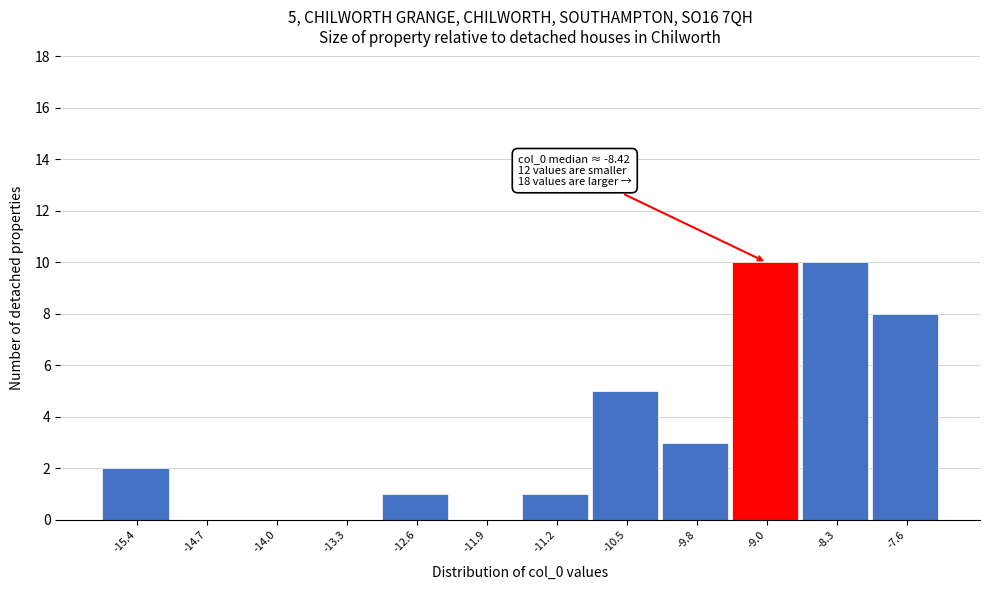

Reading left to right, extract all data points from this chart.

-15.4=2	-14.7=0	-14.0=0	-13.3=0	-12.6=1	-11.9=0	-11.2=1	-10.5=5	-9.8=3	-9.0=10	-8.3=10	-7.6=8